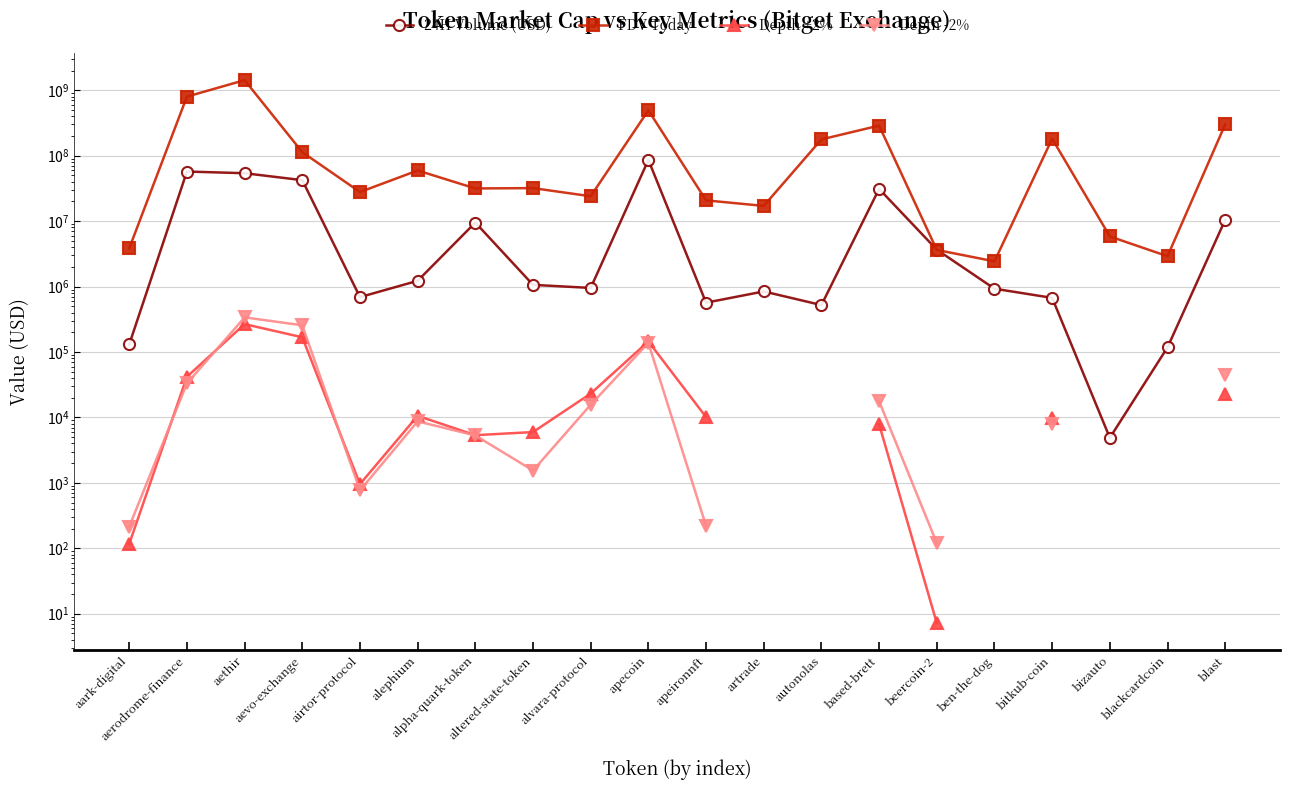

Rank the series by their maximum value, from lowest to highest.

Depth +2%, Depth -2%, 24H Volume (USD), FDV Today